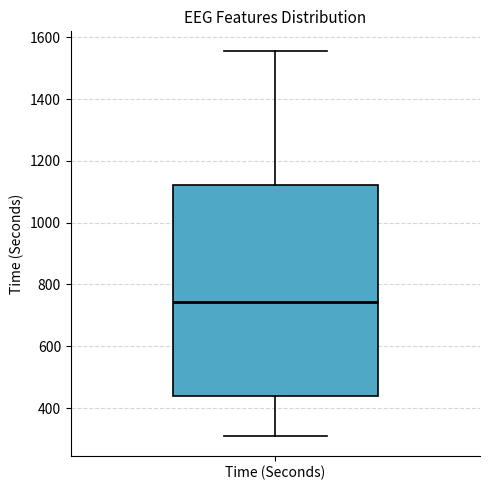

Where is the lower edge of the box for Time (Seconds) on the y-axis? The values are not printed on the chart, so give them approximately, as read against the axis.

440